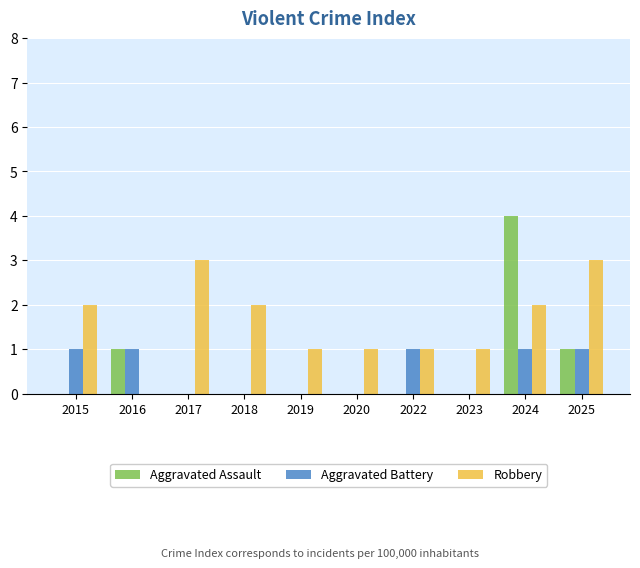

At which category is the sum across all series the highest?

2024